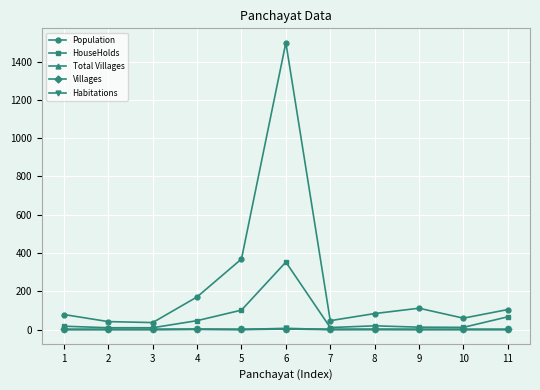

Rank the series at 9 from highest to lowest value.

Population, HouseHolds, Total Villages, Villages, Habitations